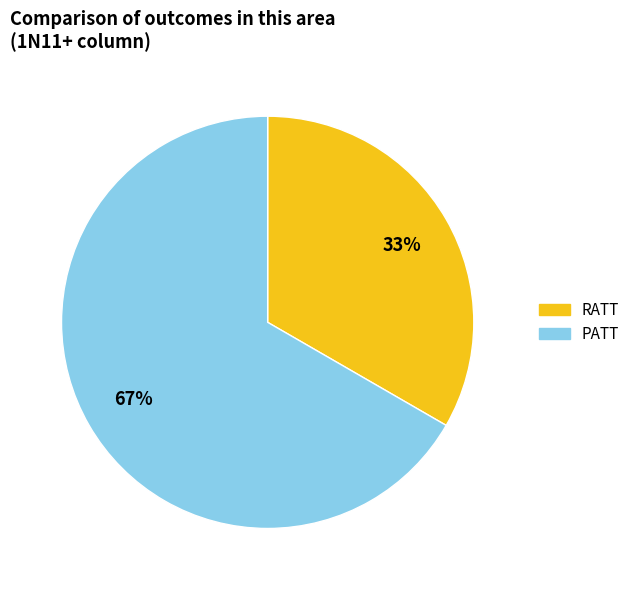

Which slice is the smallest?

RATT